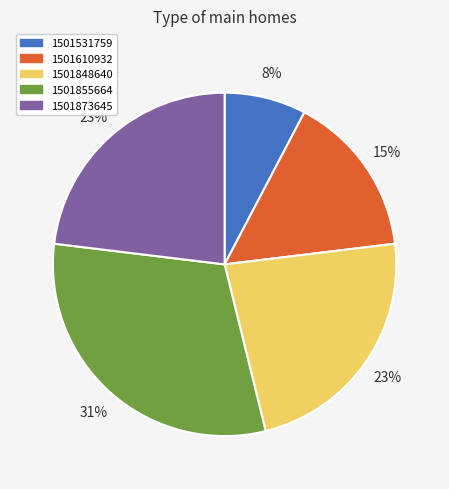

How many slices are in this pie chart?

5